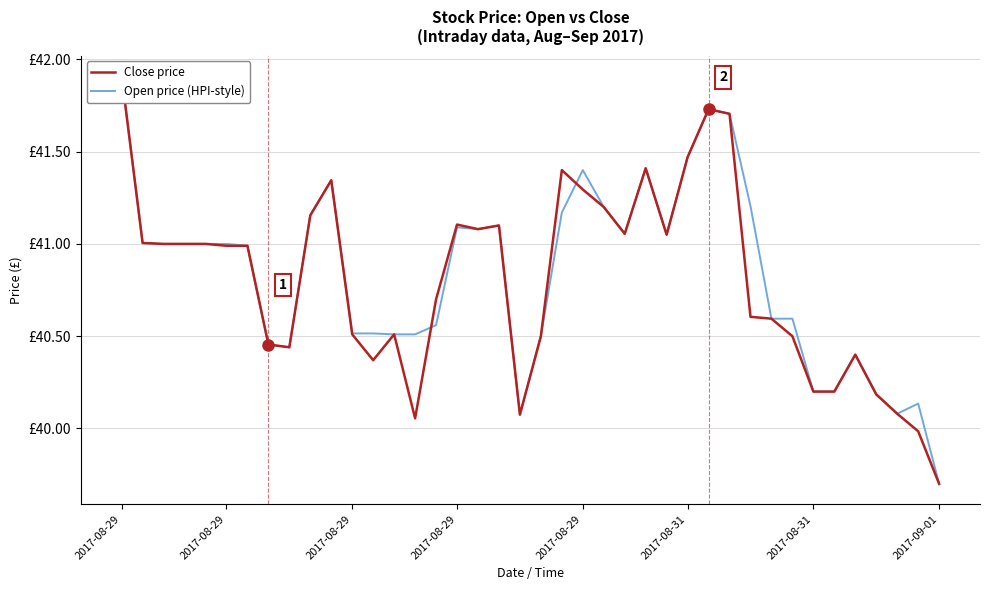

What is the value of the Close price point at the 5th from the left?

41.9